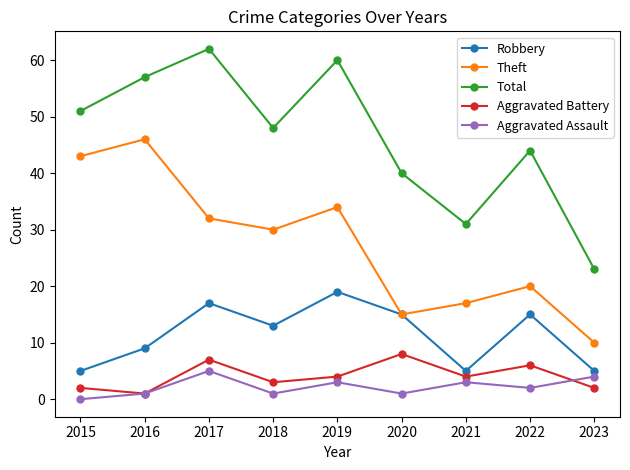

How many distinct data groups are displayed?

5